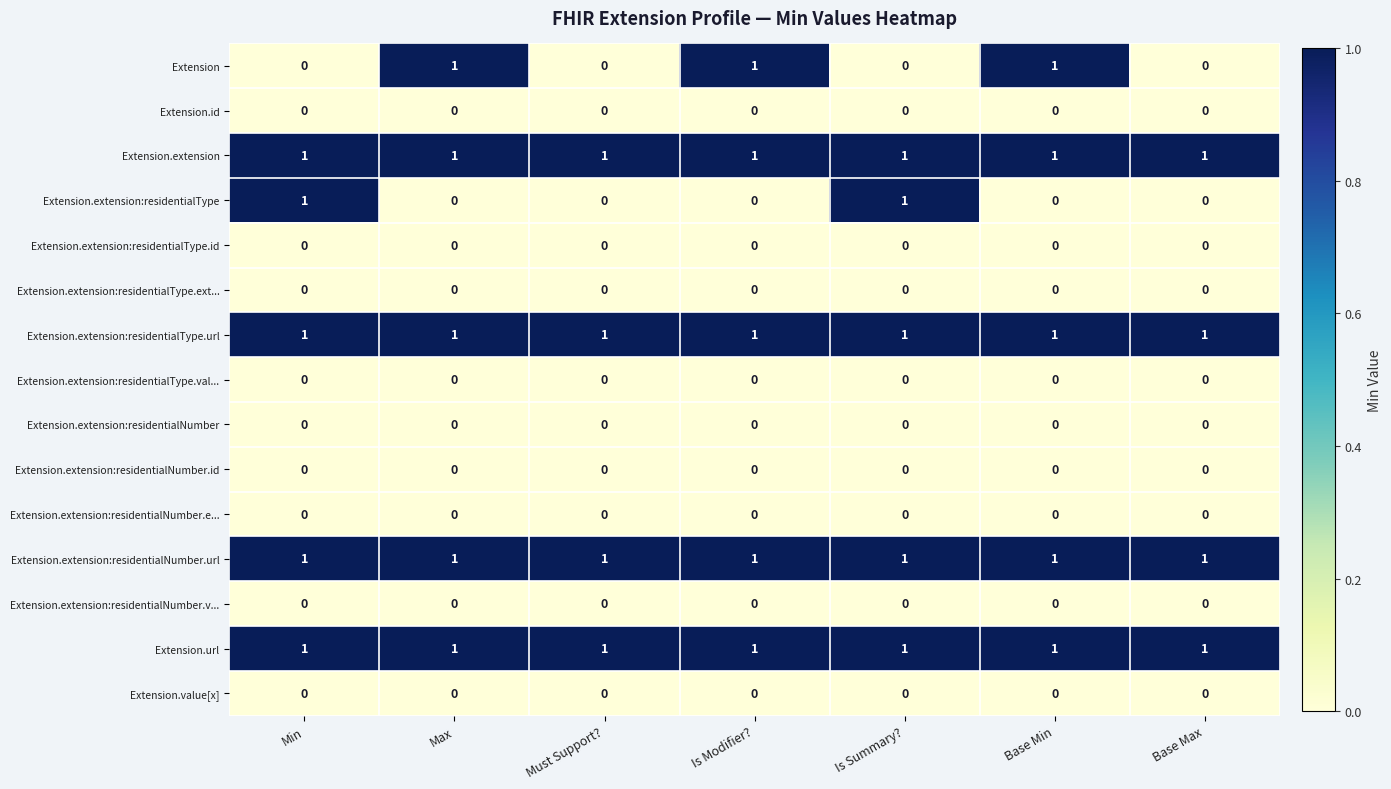

Between Base Min and Base Max, which series saw the biggest shift?

Extension